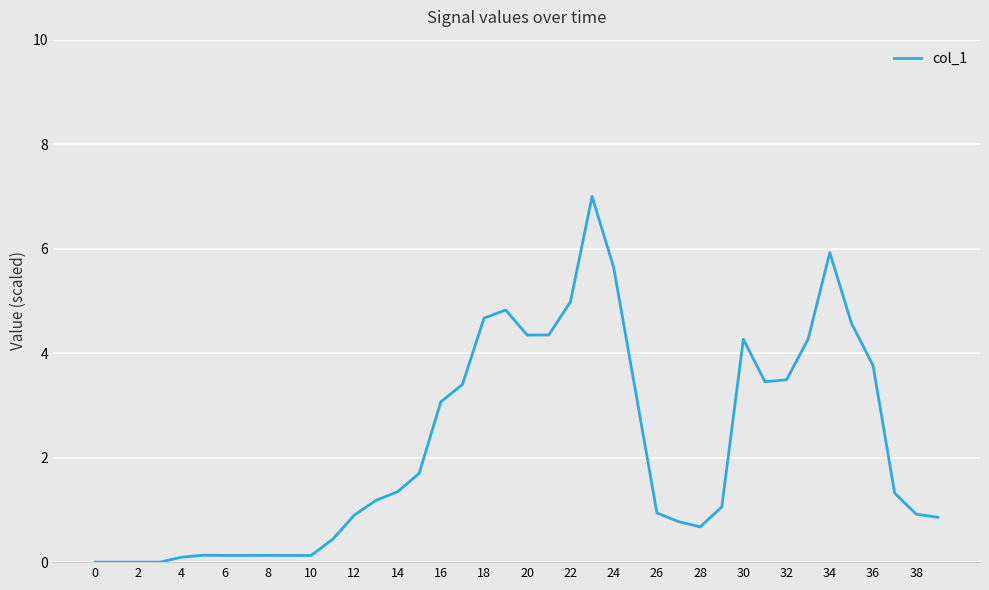

What is the greatest value displayed?

7.0